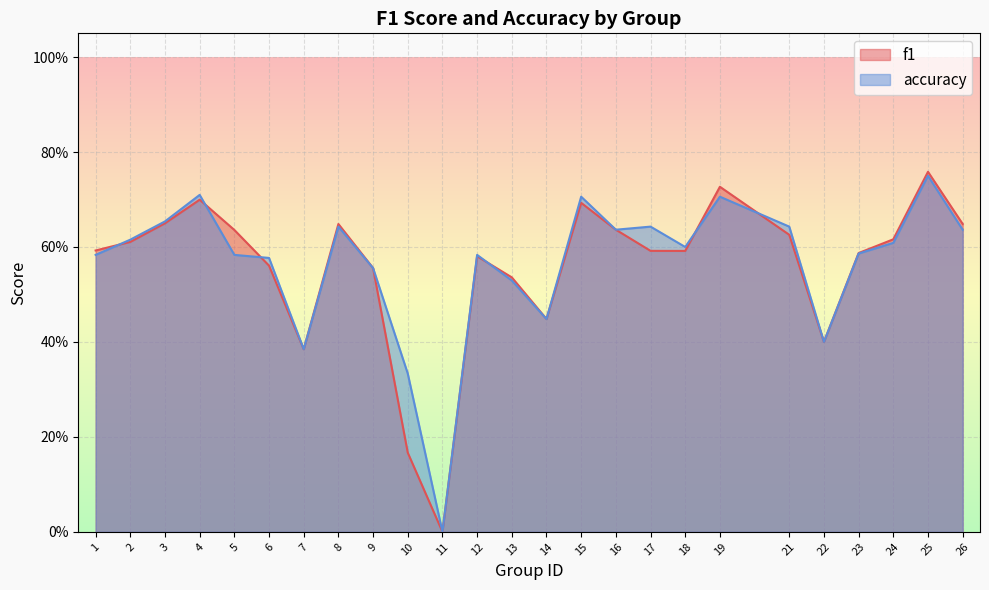

At how many categories does at least one series exceed 0?

24